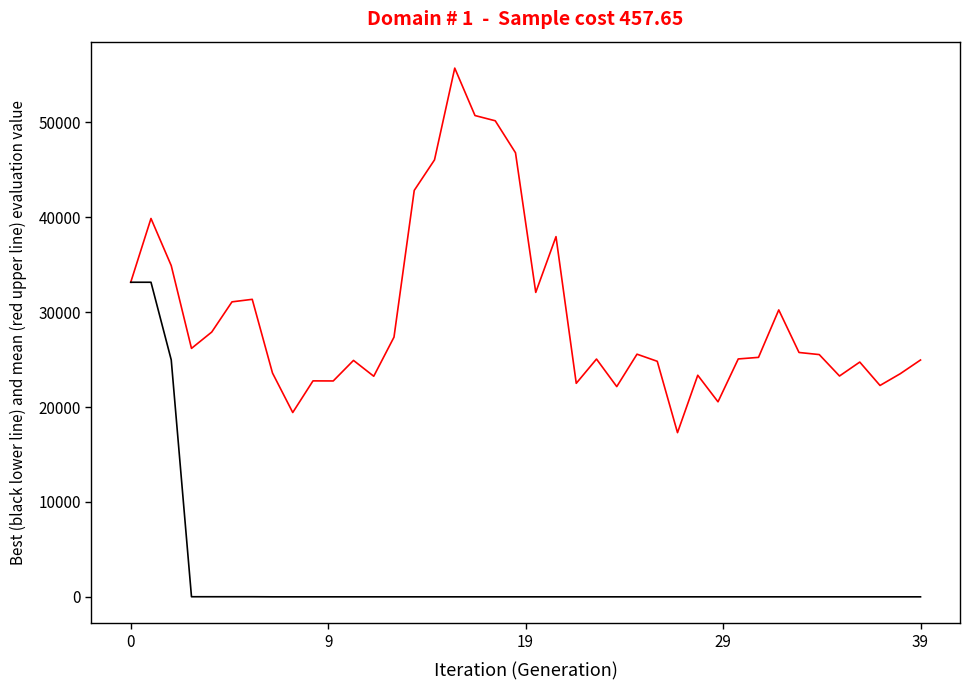

What is the maximum value shown in the chart?

55723.3